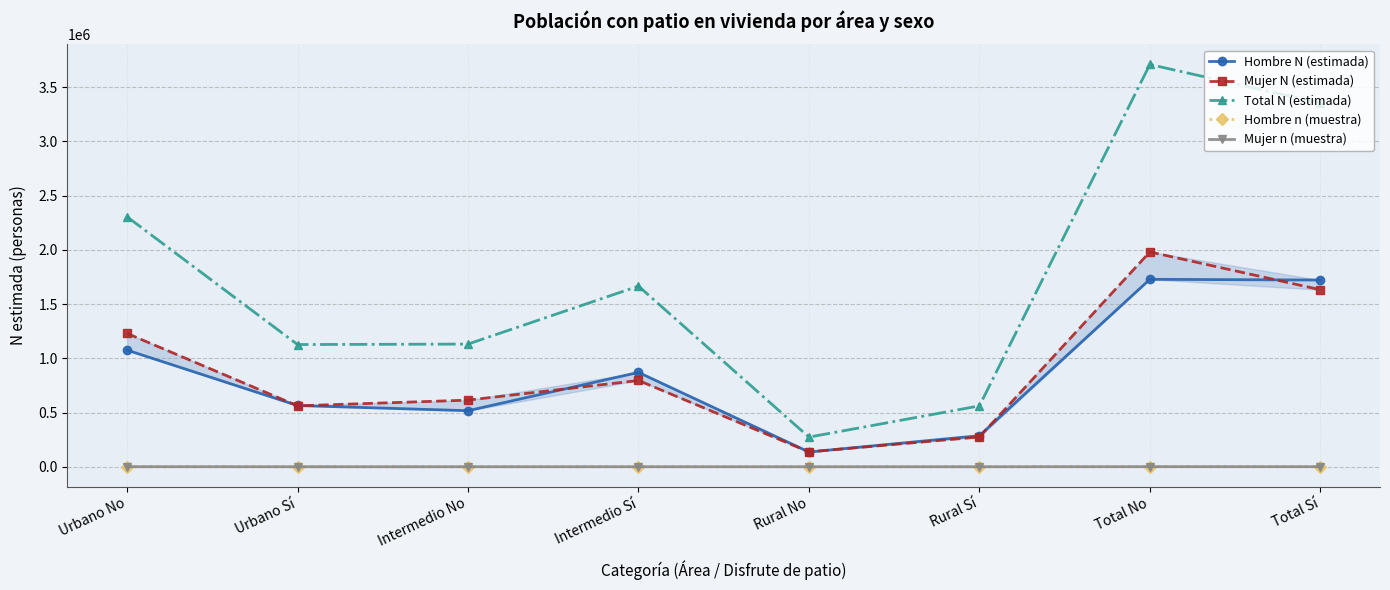

What are all the series names shown in the legend?

Hombre N (estimada), Mujer N (estimada), Total N (estimada), Hombre n (muestra), Mujer n (muestra)